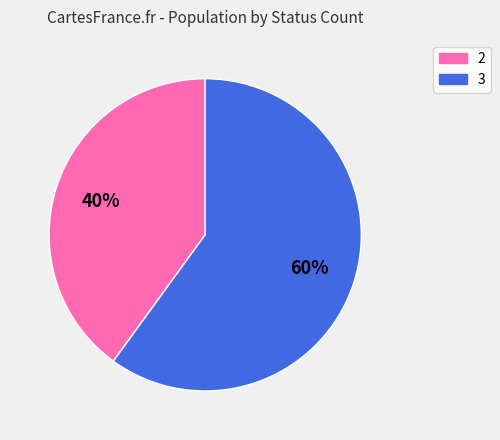

What is the ratio of the value at 3 to the value at 2?

1.5